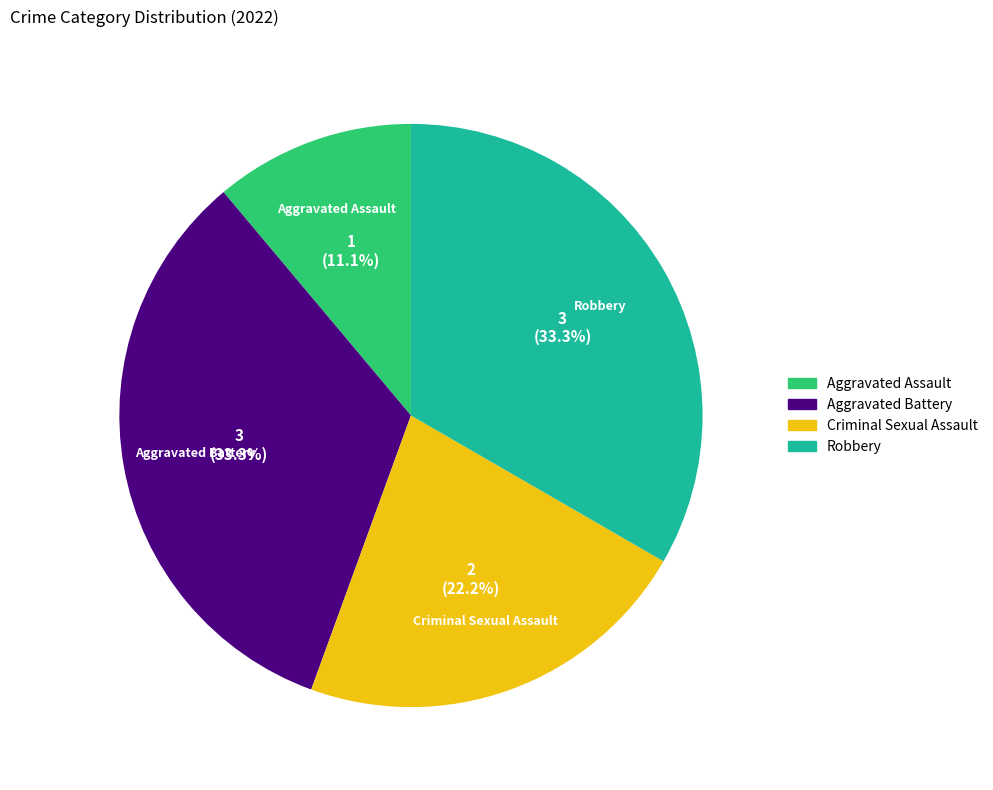

To the nearest percent, what is the average slice percentage?

25%